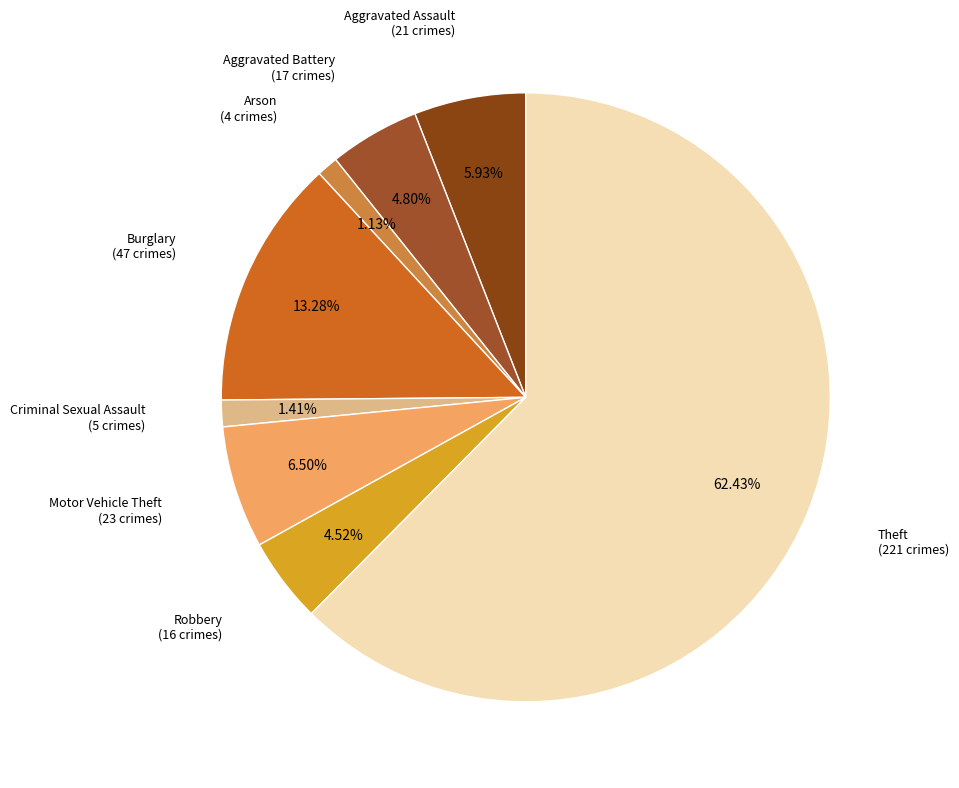

Which slice is the smallest?

Arson